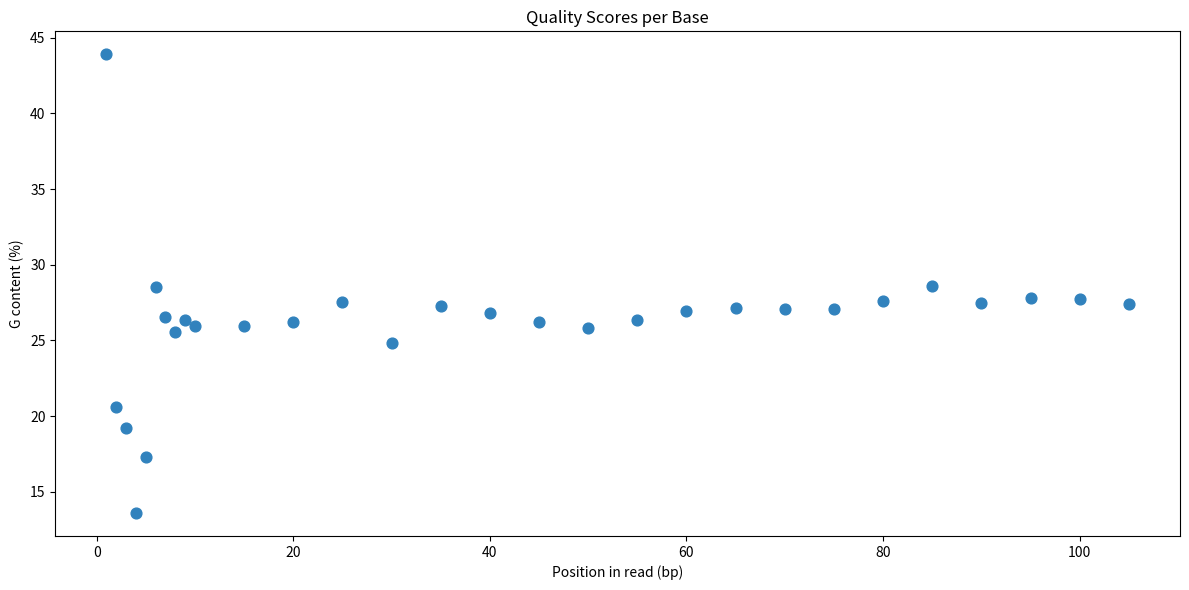

What is the range of Y values (max minus min)?

30.3